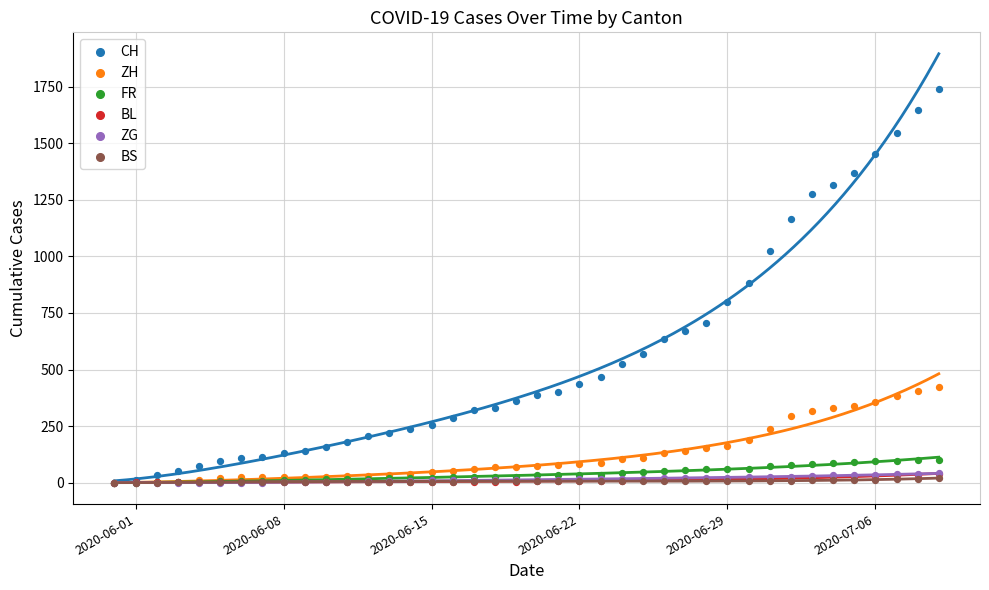

What are all the series names shown in the legend?

CH, ZH, FR, BL, ZG, BS